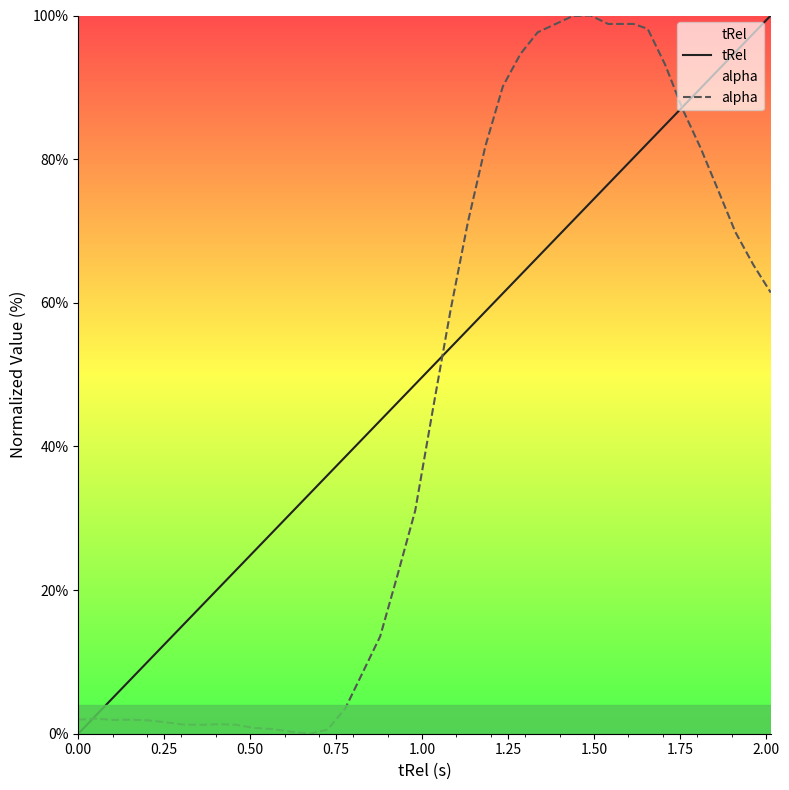

Which series has the largest total across all categories?

tRel